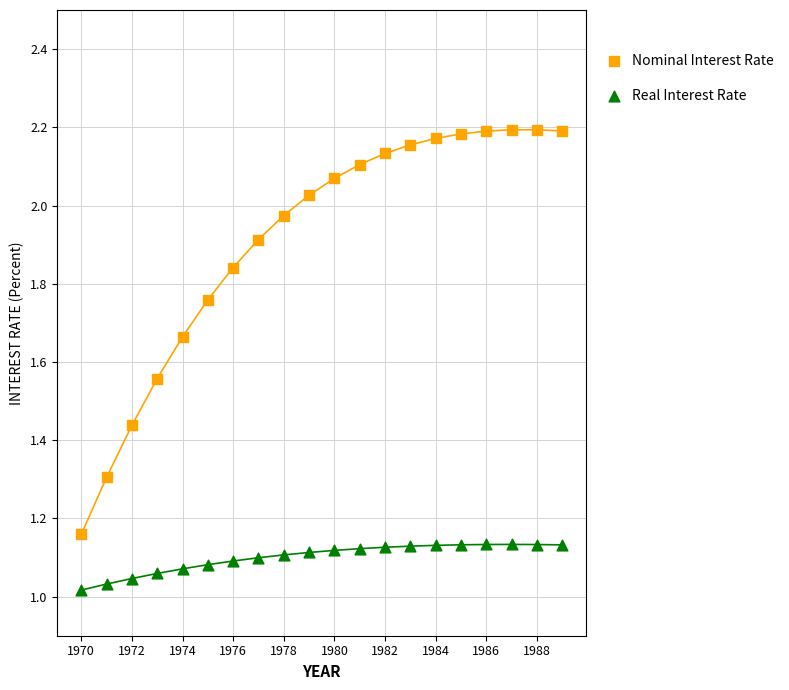

Which series reaches the maximum Y coordinate?

Nominal Interest Rate